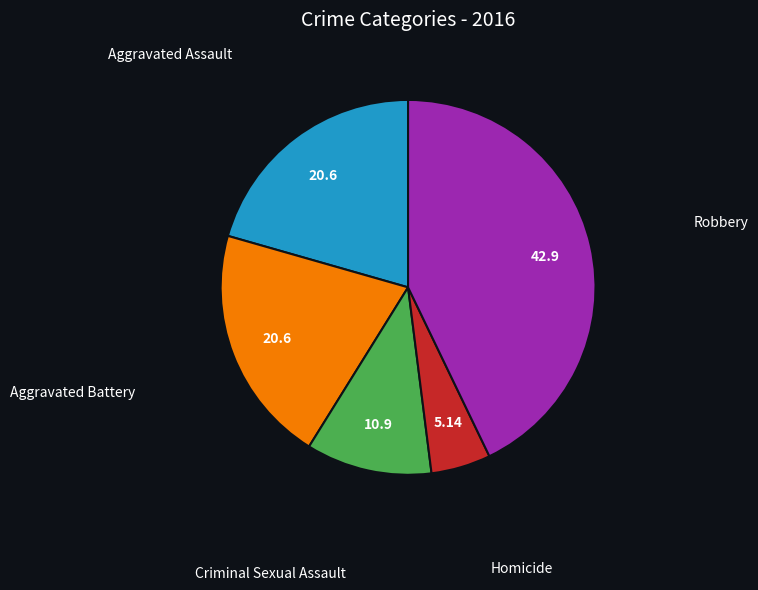

Does any single category account for the majority?

No